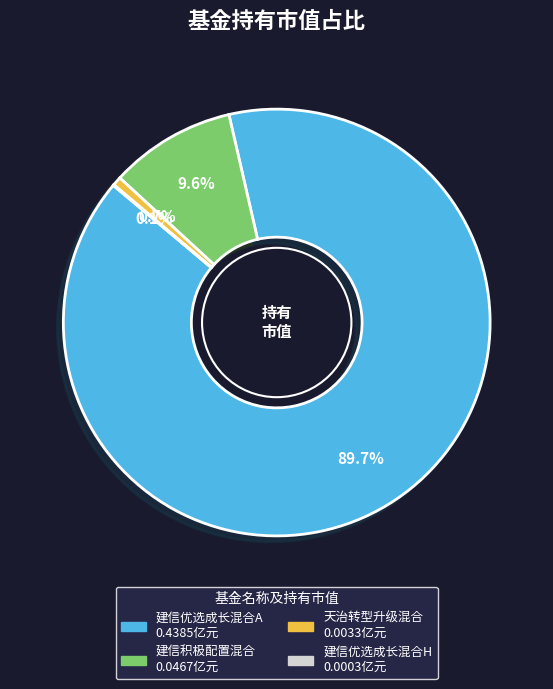

How much of the chart is everything except 天治转型升级混合?

99.3%